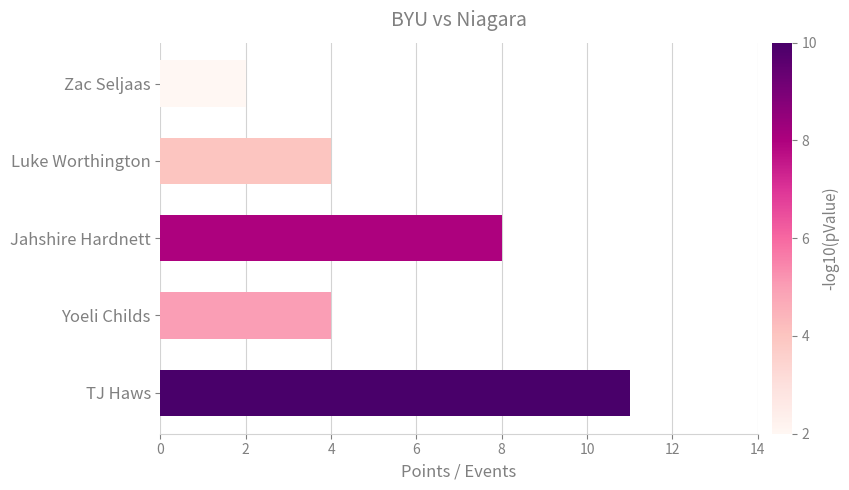

What is the maximum value shown in the chart?

11